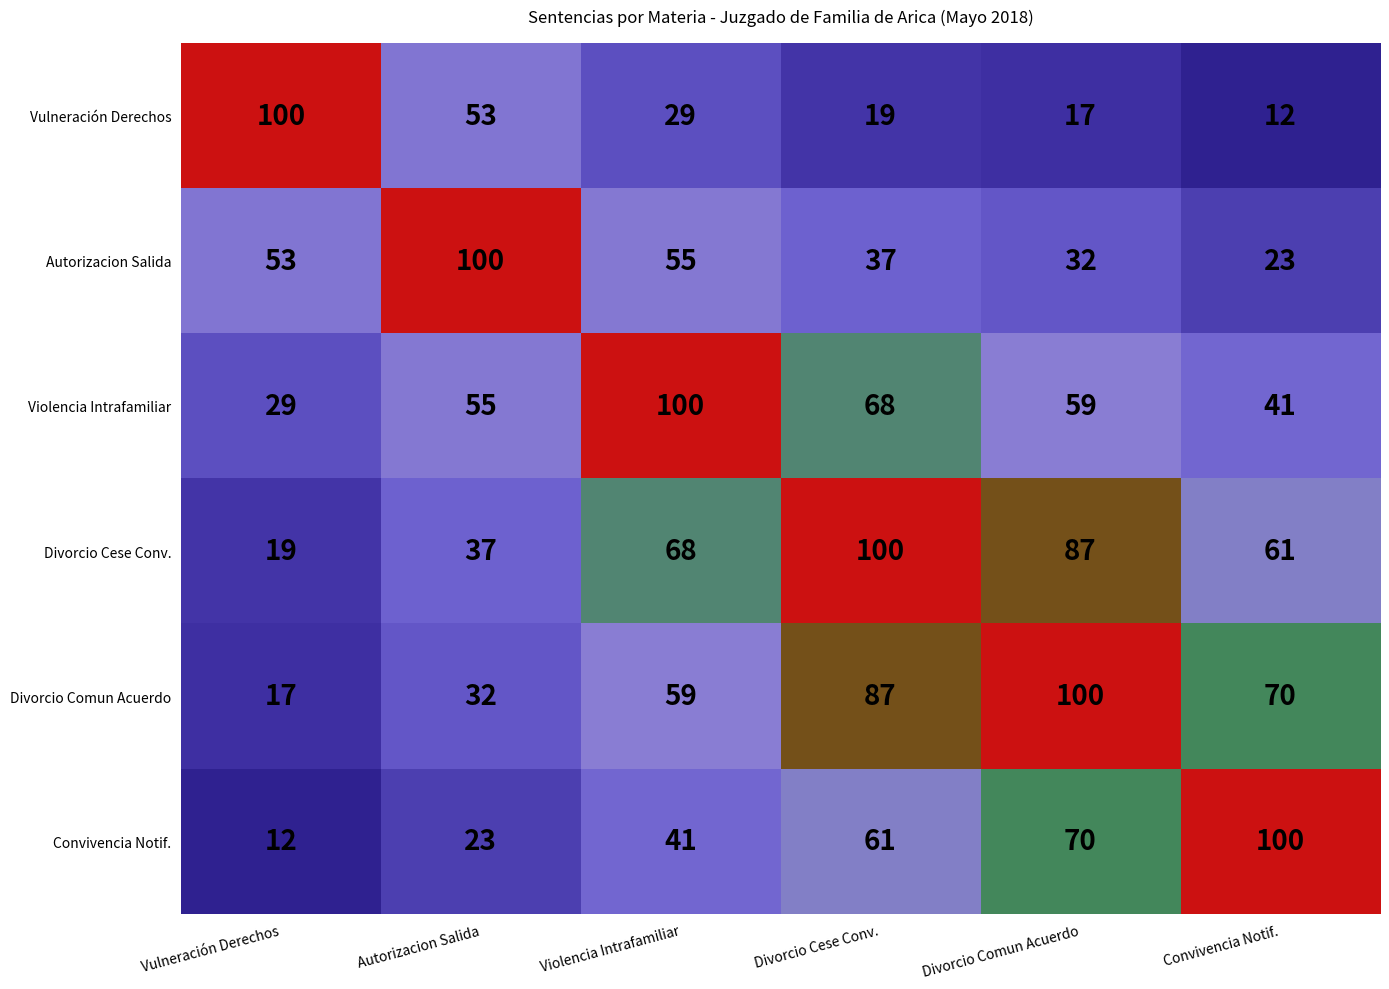

At how many categories does at least one series exceed 57?

6